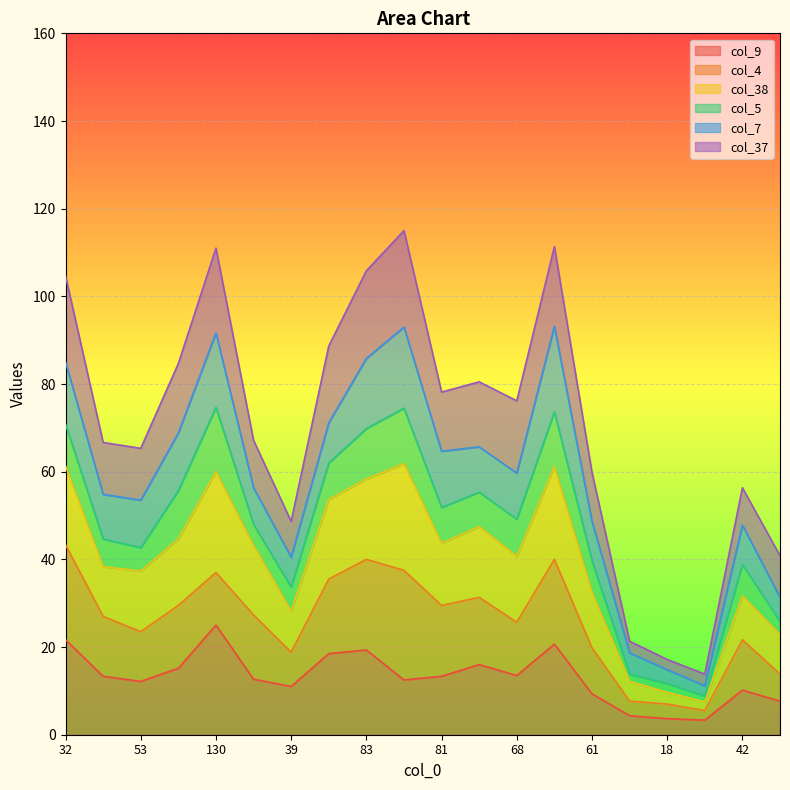

What is the label of the 2nd point from the right?

42